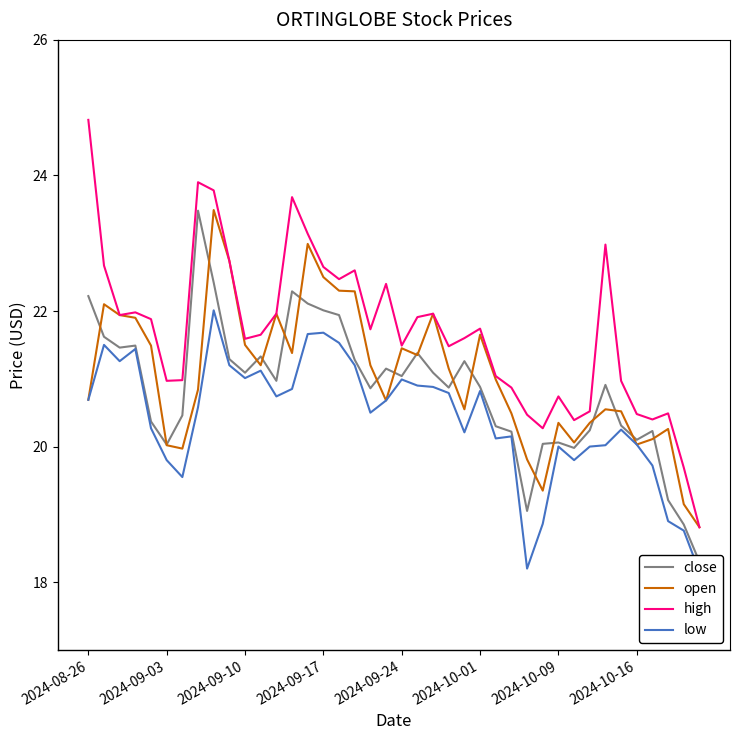

Which has a higher value, 32 or 14?

14